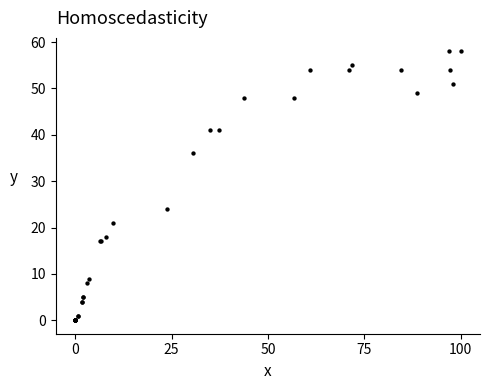

What Y value in the scatter plot is closest to 29?

24